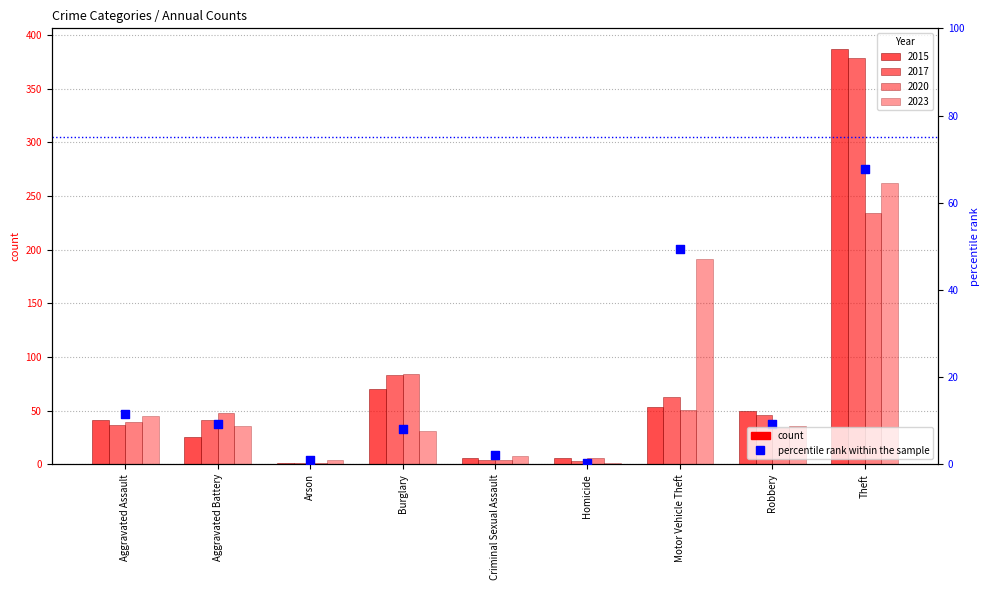

What is the ratio of the value at Robbery to the value at Criminal Sexual Assault?

4.5